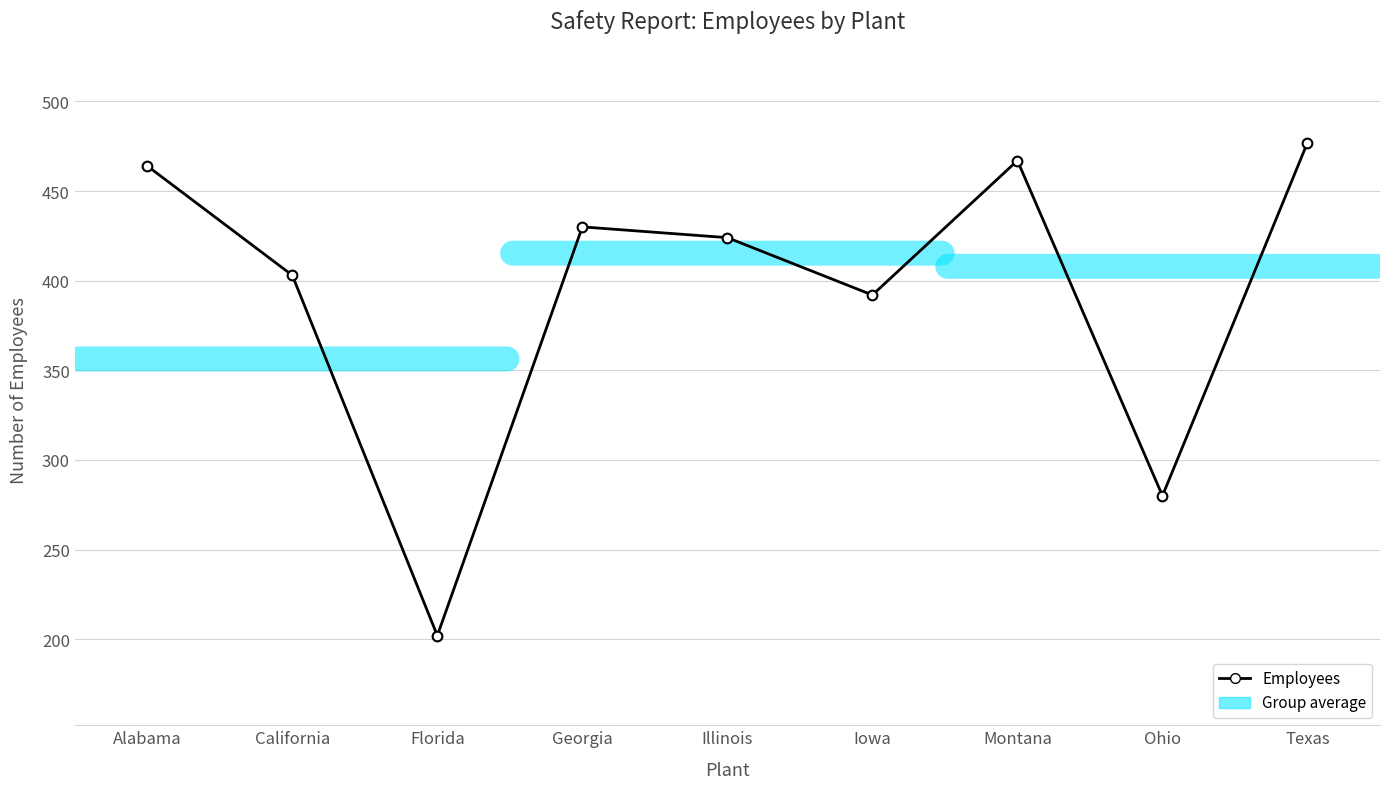

Read the value at Montana.

467